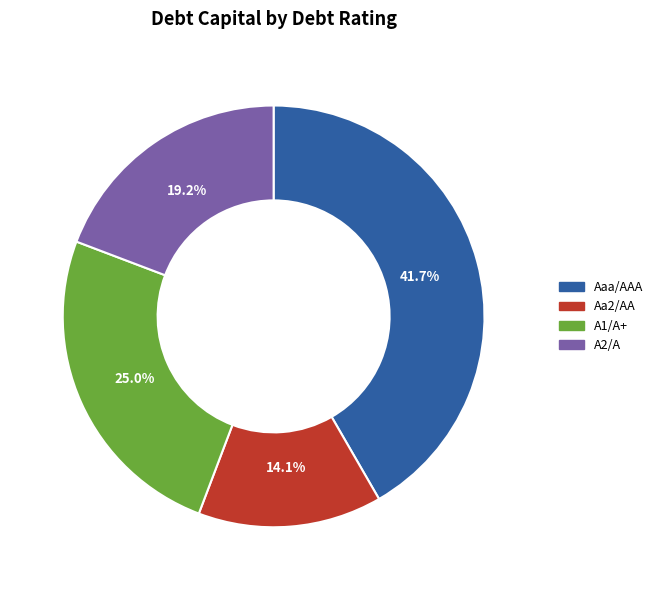

The Aa2/AA slice represents 1% of the pie. True or false?

False